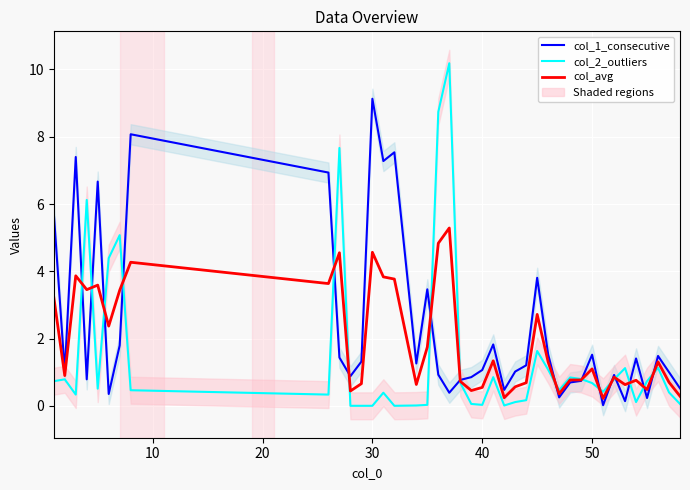

How many times do col_2_outliers and col_avg cross each other?

16